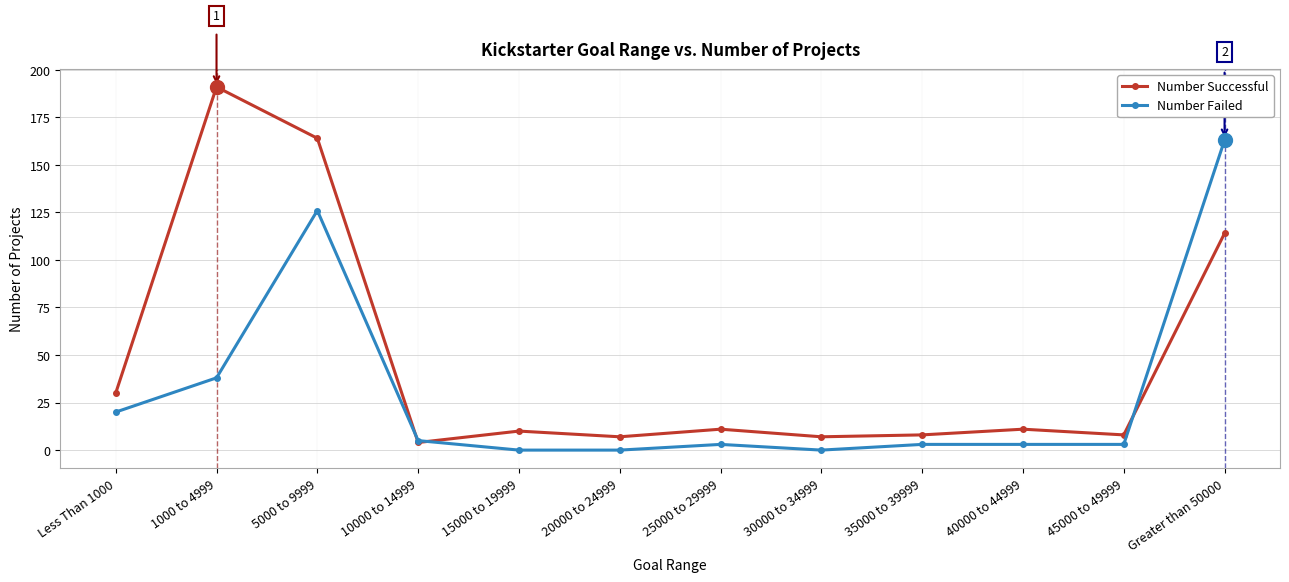

Reading left to right, extract all data points from this chart.

Number Successful: Less Than 1000=30	1000 to 4999=191	5000 to 9999=164	10000 to 14999=4	15000 to 19999=10	20000 to 24999=7	25000 to 29999=11	30000 to 34999=7	35000 to 39999=8	40000 to 44999=11	45000 to 49999=8	Greater than 50000=114
Number Failed: Less Than 1000=20	1000 to 4999=38	5000 to 9999=126	10000 to 14999=5	15000 to 19999=0	20000 to 24999=0	25000 to 29999=3	30000 to 34999=0	35000 to 39999=3	40000 to 44999=3	45000 to 49999=3	Greater than 50000=163